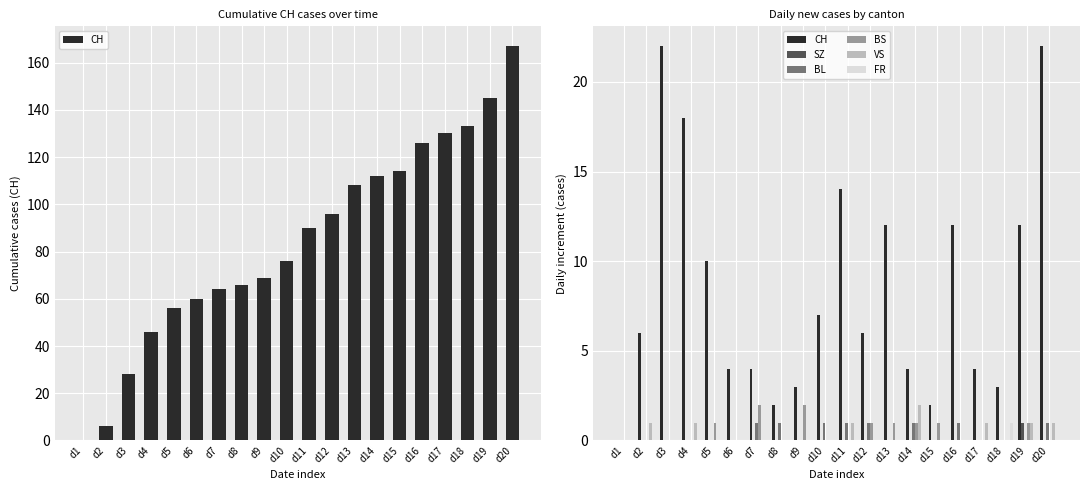

How many values in the CH series exceed 6?

9